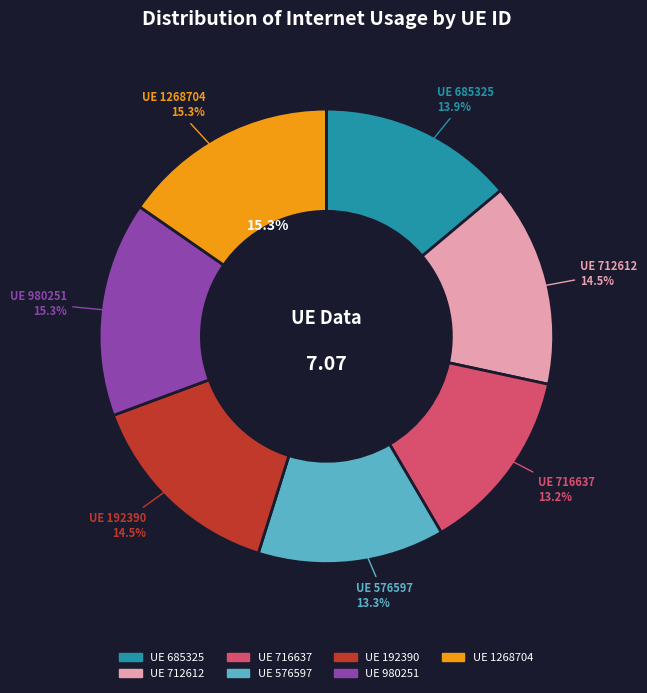

Between 712612 and 1268704, which is larger?

1268704